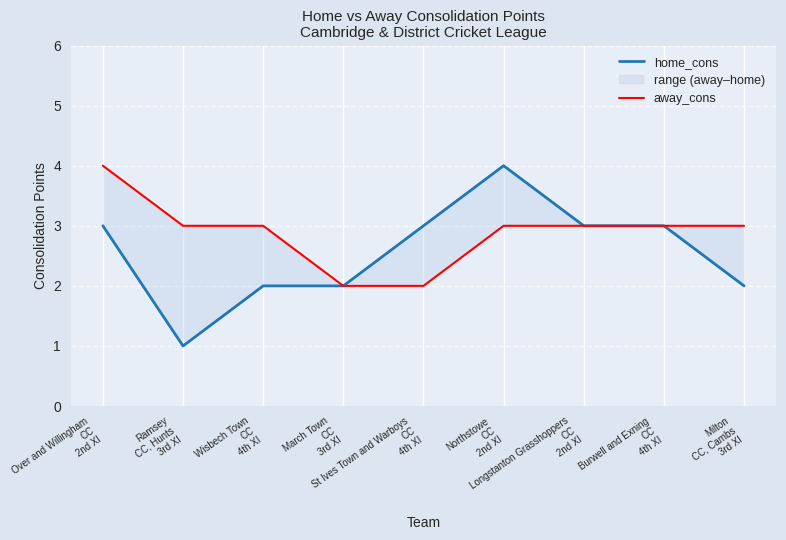

True or false: away_cons and home_cons intersect in this chart.

False